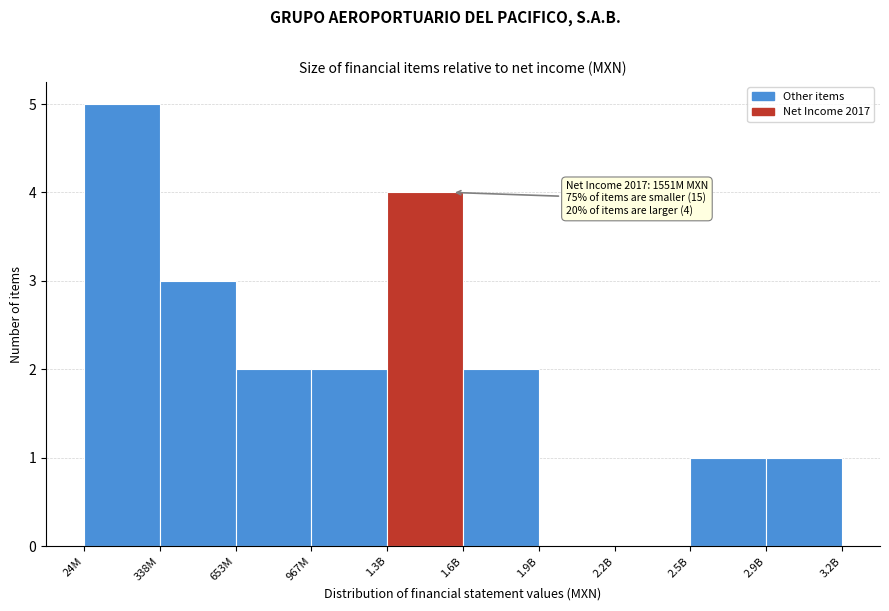

Reading right to left, list all the values displayed in this chart.

2.9B=1	2.5B=1	2.2B=0	1.9B=0	1.6B=2	1.3B=4	967M=2	653M=2	338M=3	24M=5